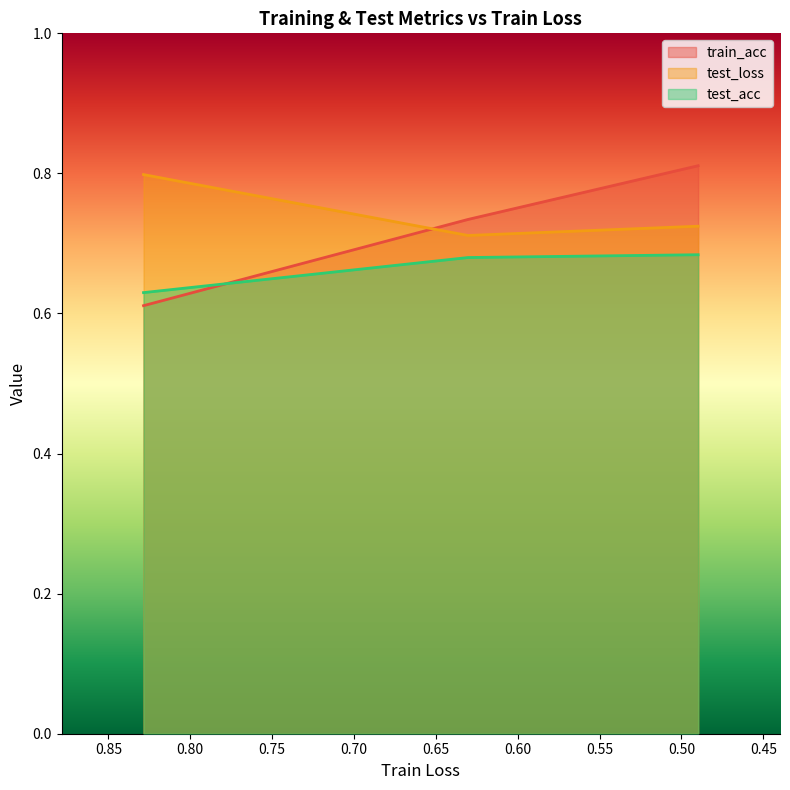

Reading right to left, list all the values displayed in this chart.

train_acc: 0.8	0.7	0.6
test_loss: 0.7	0.7	0.8
test_acc: 0.7	0.7	0.6